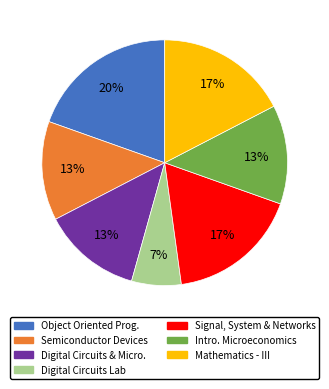

To the nearest percent, what is the average slice percentage?

14%